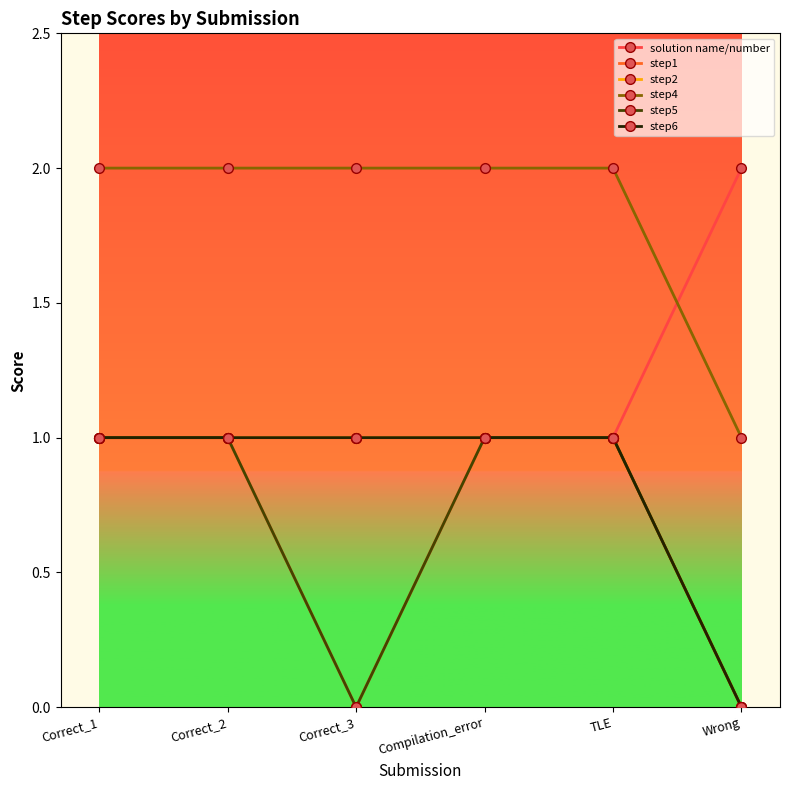

What is the difference between the highest and lowest values at Correct_3?

2